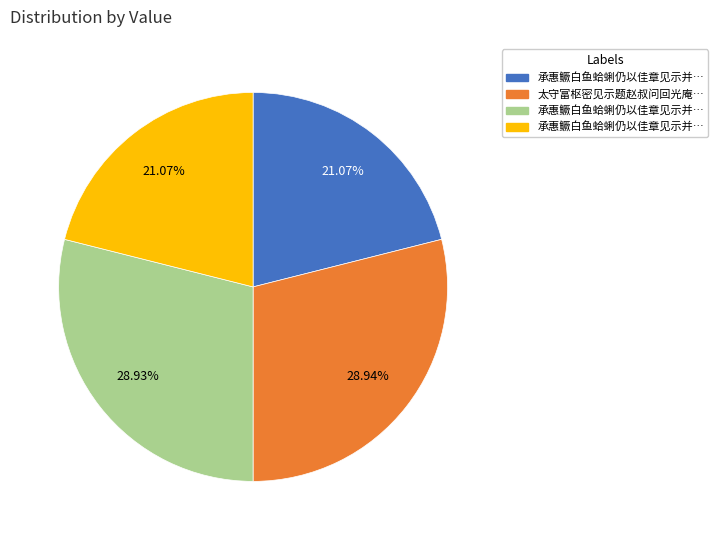

Does any single category account for the majority?

No